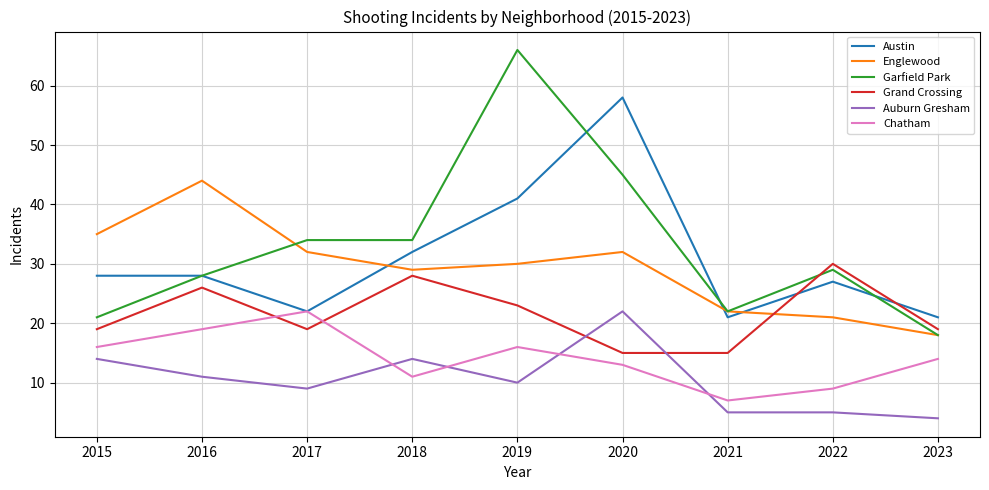

How many categories are shown in the chart?

9